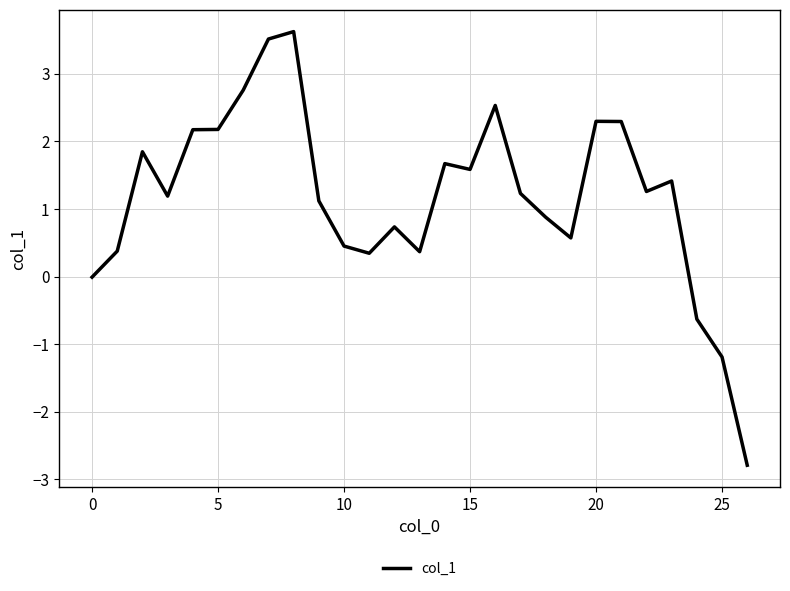

What is the difference between the maximum and minimum values?

6.4